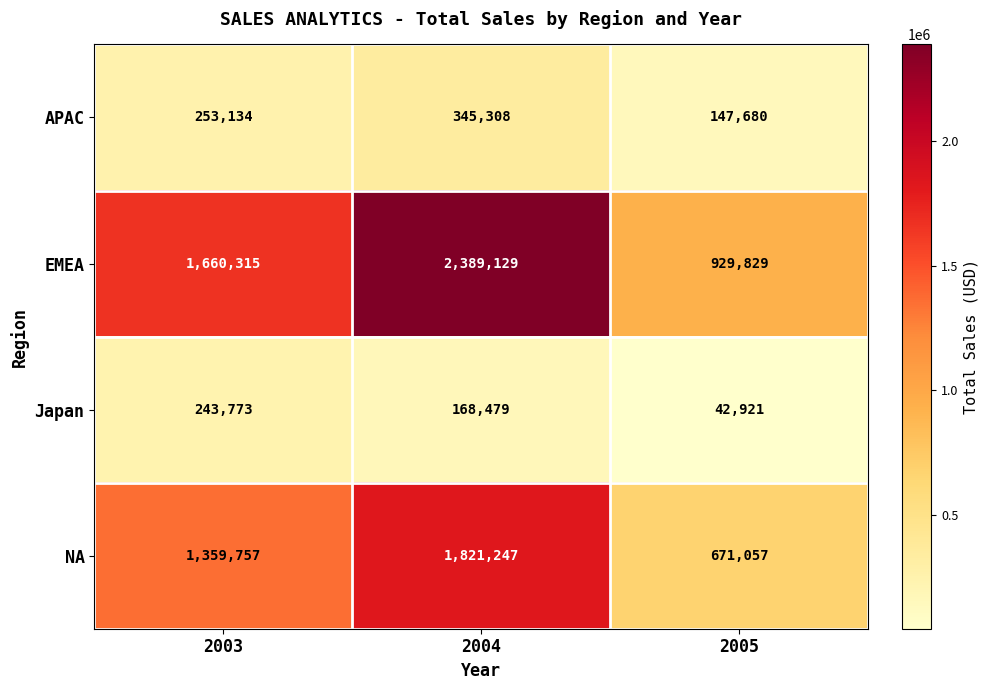

What is the sum of the Japan values at 2005 and 2004?

211400